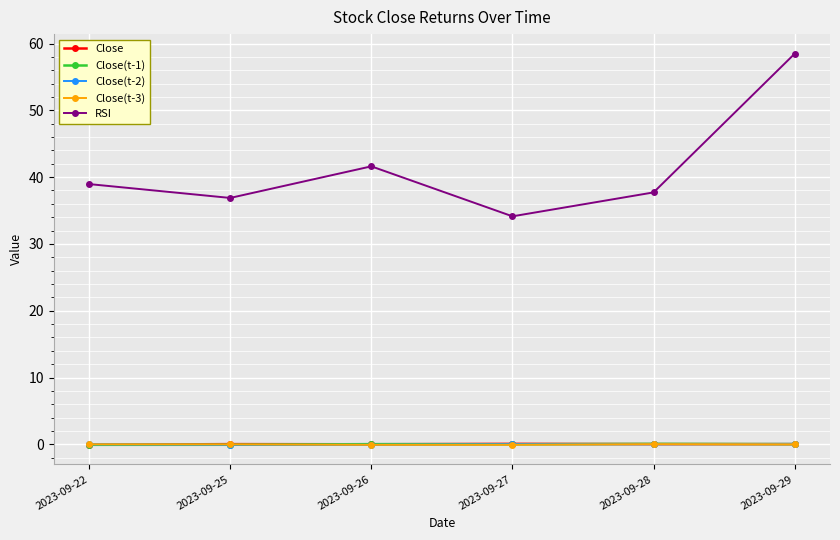

Which series has the widest spread of values?

RSI